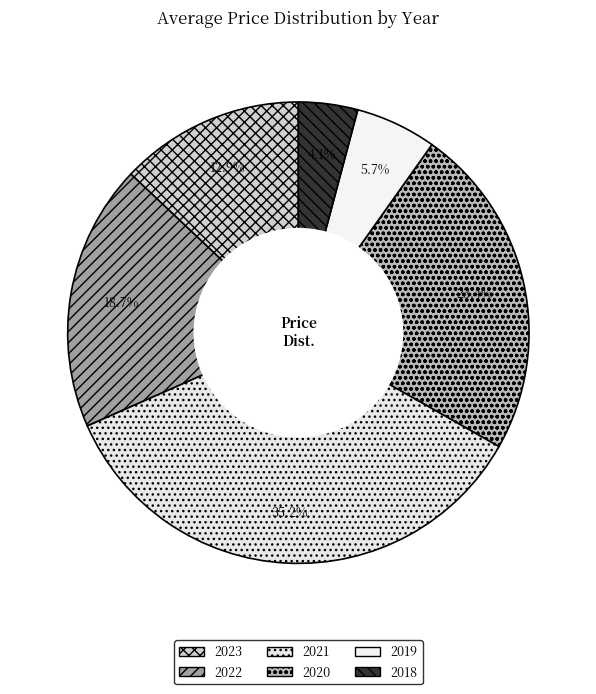

To the nearest percent, what portion does 2022 represent?

19%